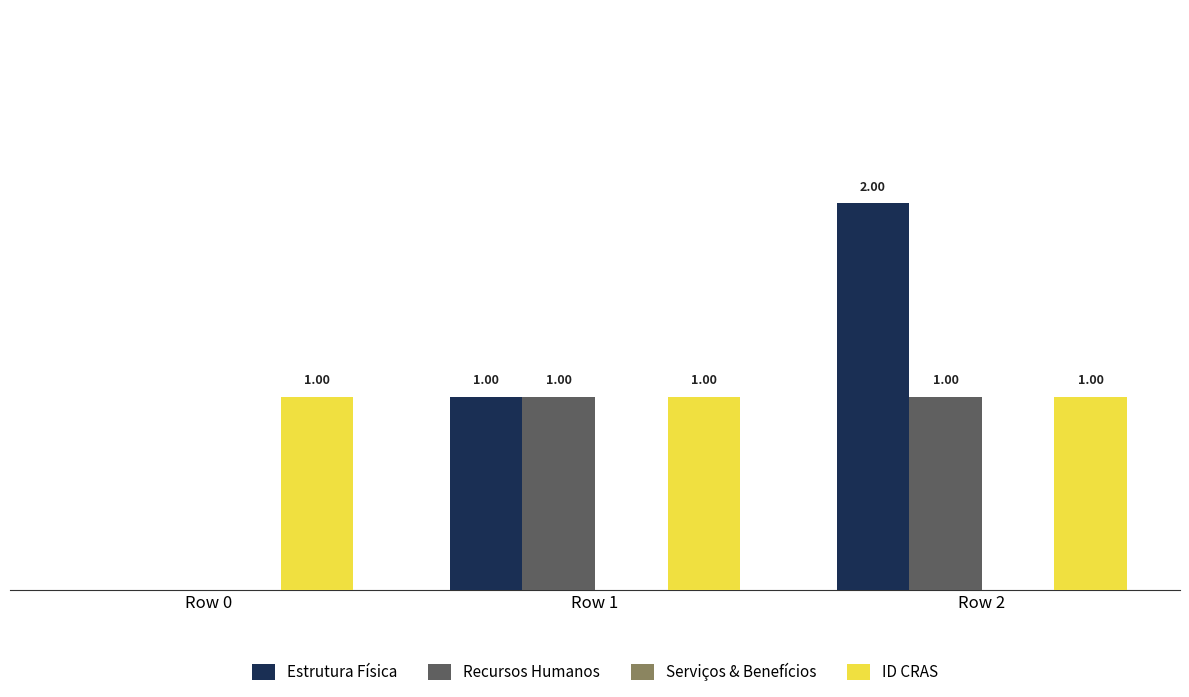

At which category is the sum across all series the highest?

Row 2